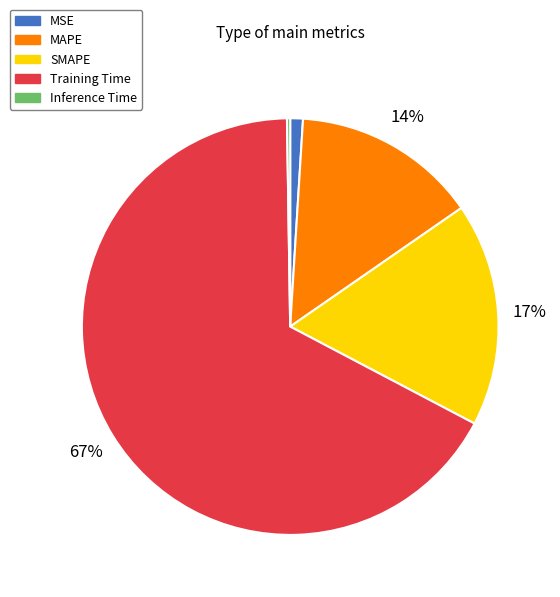

To the nearest percent, what percentage of the pie is SMAPE?

17%